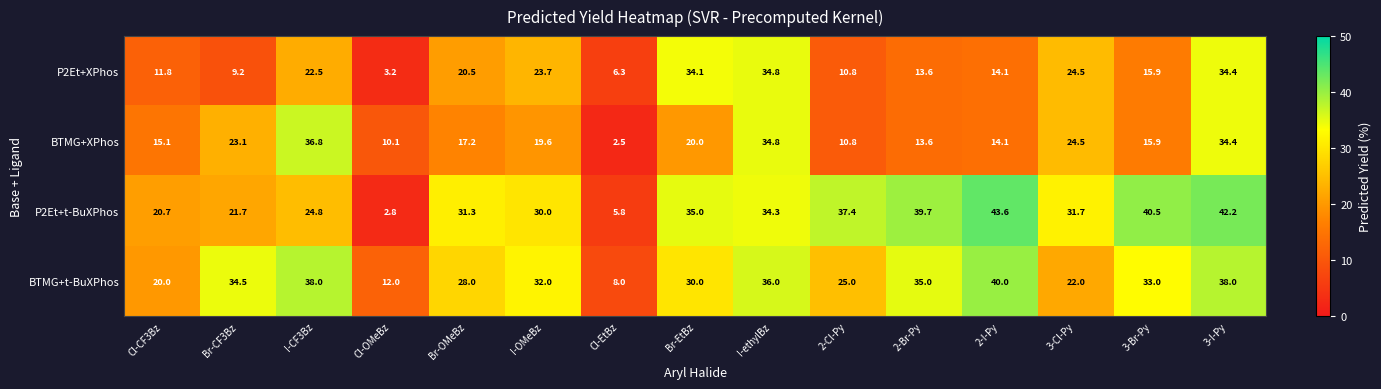

At how many categories does at least one series exceed 22?

12